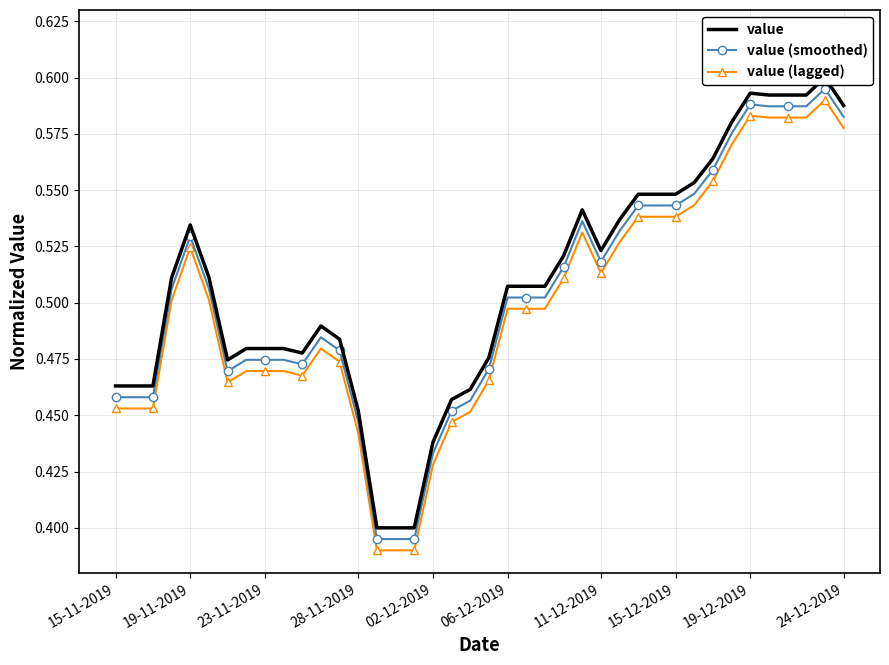

True or false: value (lagged) and value (smoothed) cross at least once.

False